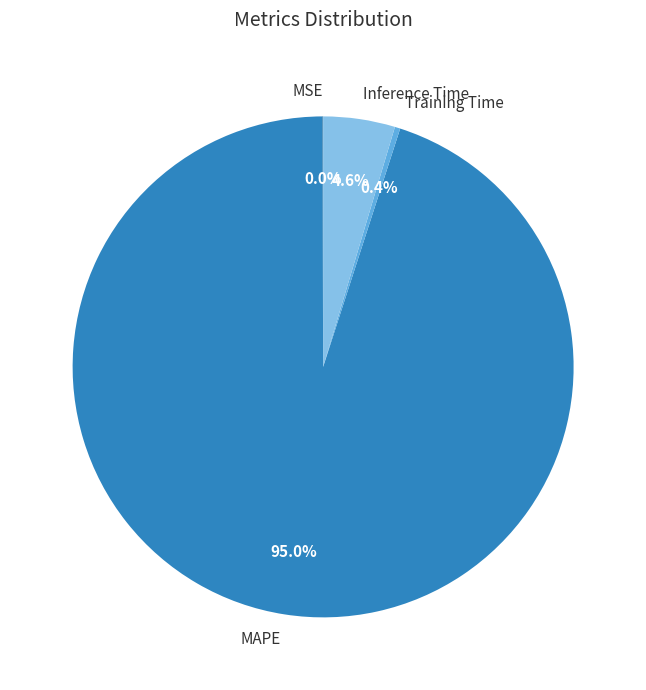

What percentage is the Inference Time slice, to the nearest percent?

5%